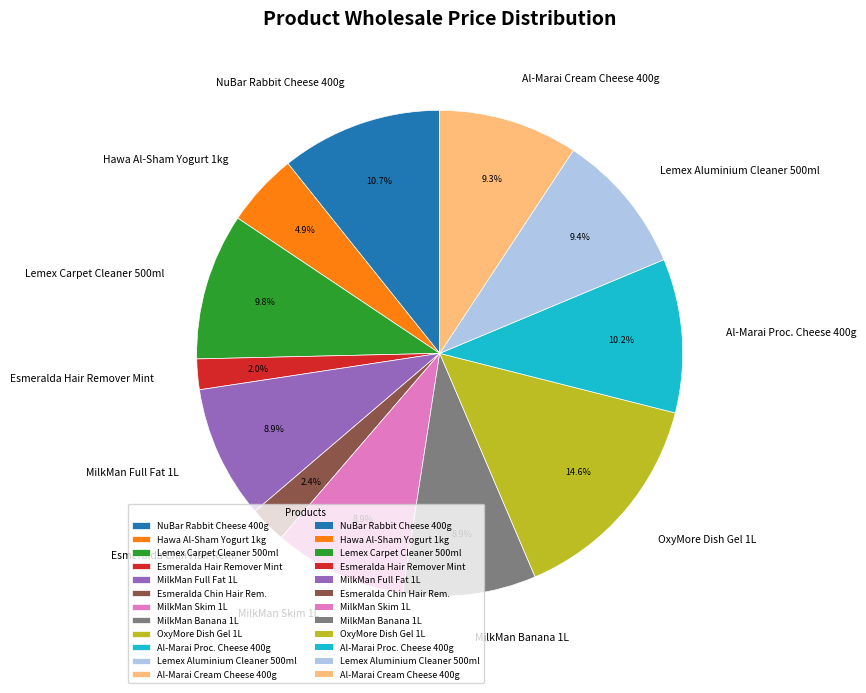

What is the largest slice in the pie chart?

OxyMore Dish Gel 1L